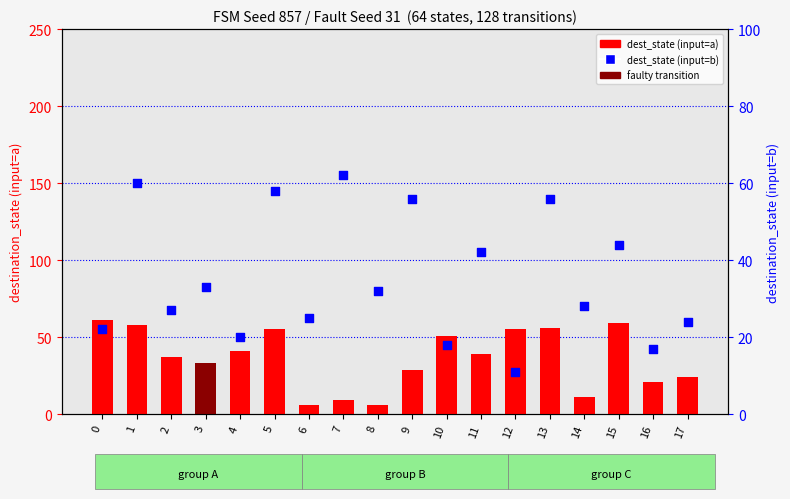

Which series reaches the minimum Y coordinate?

dest_state (input=a)